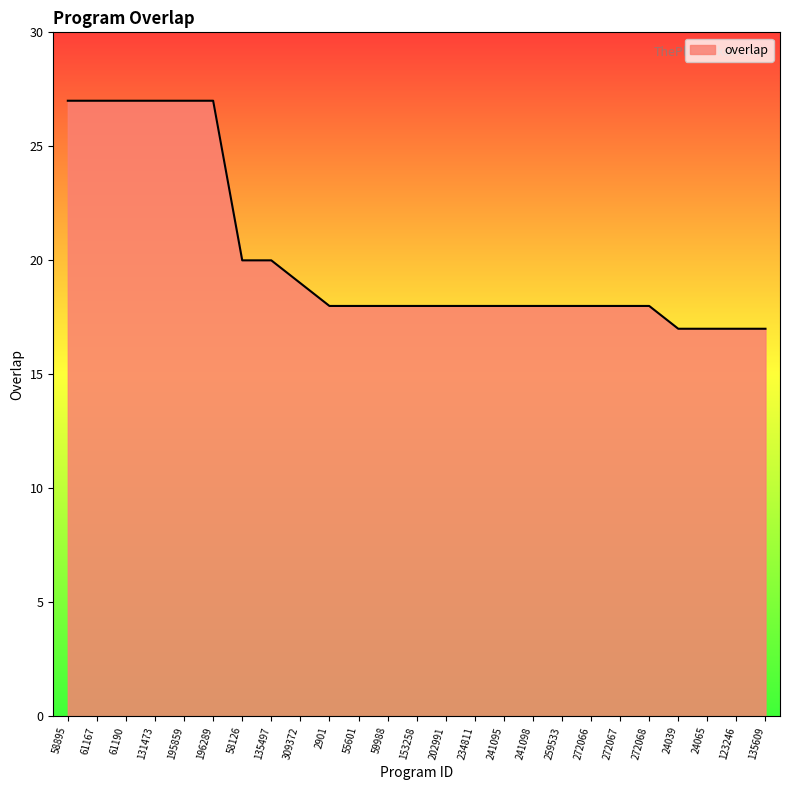

What is the approximate value at 135609?

17